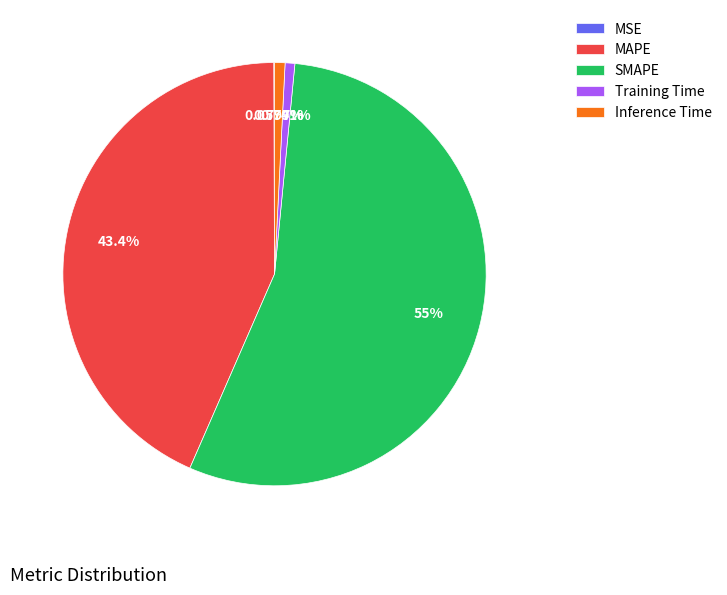

What is the largest slice in the pie chart?

SMAPE